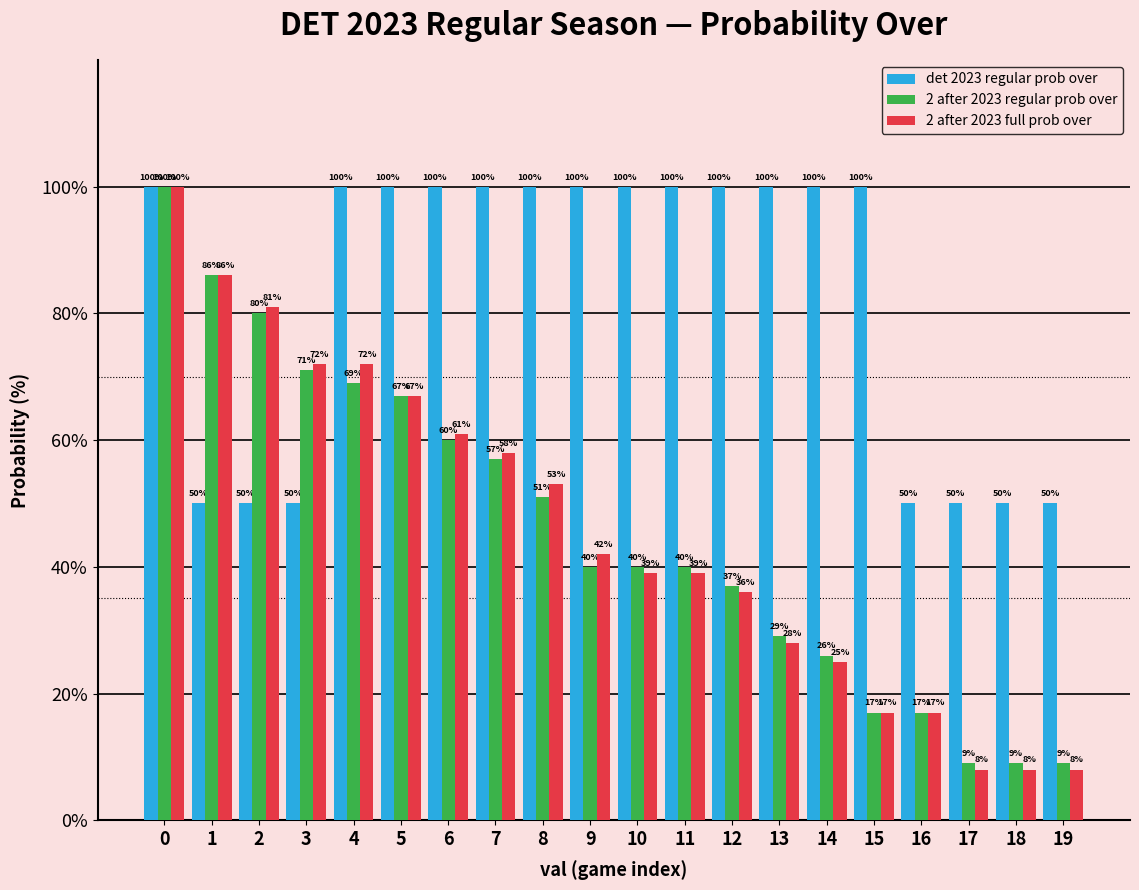

Reading left to right, what are all the values shown in this chart?

det 2023 regular prob over: 100	50	50	50	100	100	100	100	100	100	100	100	100	100	100	100	50	50	50	50
2 after 2023 regular prob over: 100	86	80	71	69	67	60	57	51	40	40	40	37	29	26	17	17	9	9	9
2 after 2023 full prob over: 100	86	81	72	72	67	61	58	53	42	39	39	36	28	25	17	17	8	8	8